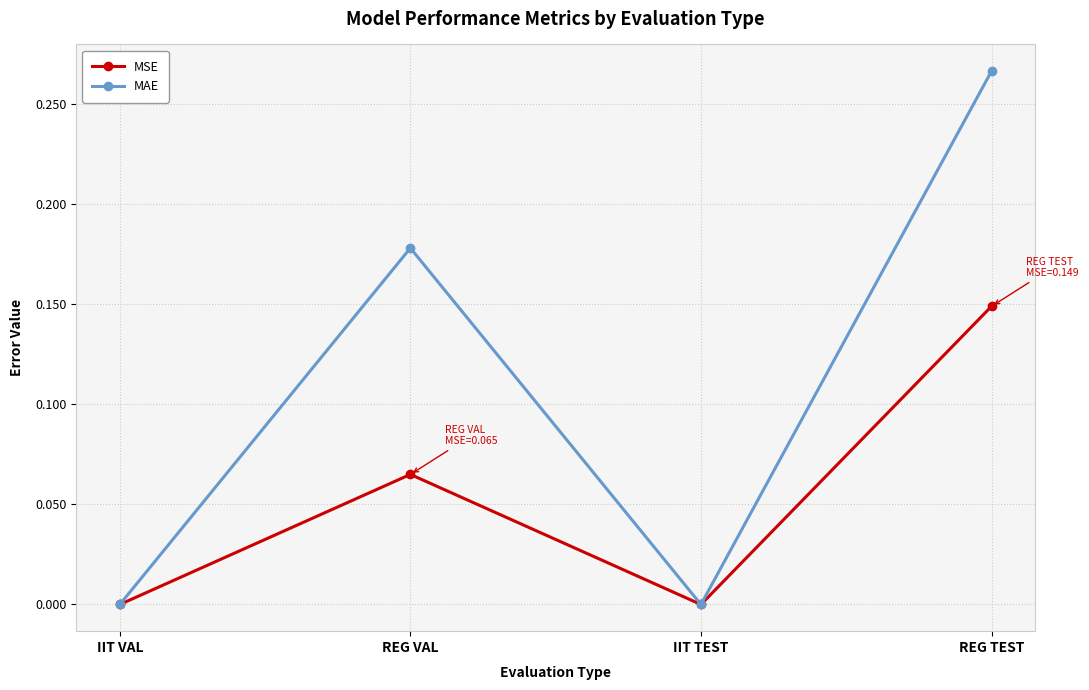

Is this an area chart (filled region under the line)?

No